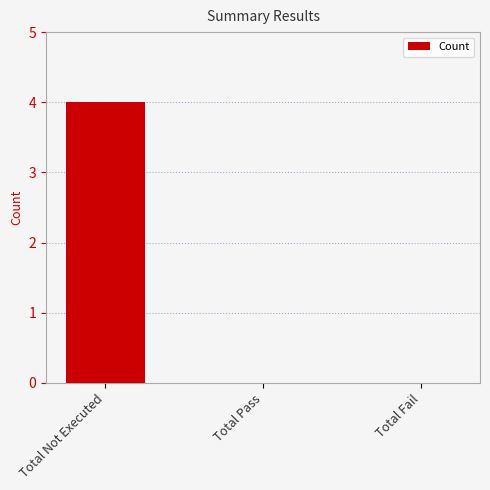

Reading left to right, list all the values displayed in this chart.

Total Not Executed=4	Total Pass=0	Total Fail=0